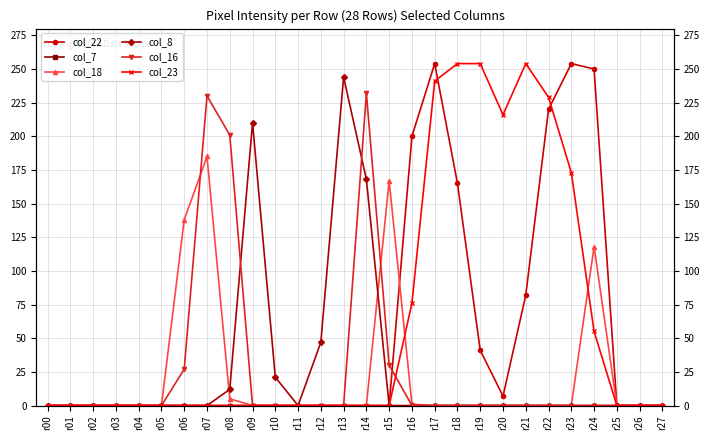

Reading left to right, extract all data points from this chart.

col_22: r00=0	r01=0	r02=0	r03=0	r04=0	r05=0	r06=0	r07=0	r08=0	r09=0	r10=0	r11=0	r12=0	r13=0	r14=0	r15=0	r16=200	r17=254	r18=165	r19=41	r20=7	r21=82	r22=220	r23=254	r24=250	r25=0	r26=0	r27=0
col_7: r00=0	r01=0	r02=0	r03=0	r04=0	r05=0	r06=0	r07=0	r08=0	r09=0	r10=0	r11=0	r12=0	r13=0	r14=0	r15=0	r16=0	r17=0	r18=0	r19=0	r20=0	r21=0	r22=0	r23=0	r24=0	r25=0	r26=0	r27=0
col_18: r00=0	r01=0	r02=0	r03=0	r04=0	r05=0	r06=138	r07=185	r08=5	r09=0	r10=0	r11=0	r12=0	r13=0	r14=0	r15=167	r16=1	r17=0	r18=0	r19=0	r20=0	r21=0	r22=0	r23=0	r24=118	r25=0	r26=0	r27=0
col_8: r00=0	r01=0	r02=0	r03=0	r04=0	r05=0	r06=0	r07=0	r08=12	r09=210	r10=21	r11=0	r12=47	r13=244	r14=168	r15=0	r16=0	r17=0	r18=0	r19=0	r20=0	r21=0	r22=0	r23=0	r24=0	r25=0	r26=0	r27=0
col_16: r00=0	r01=0	r02=0	r03=0	r04=0	r05=0	r06=27	r07=230	r08=201	r09=0	r10=0	r11=0	r12=0	r13=0	r14=232	r15=30	r16=0	r17=0	r18=0	r19=0	r20=0	r21=0	r22=0	r23=0	r24=0	r25=0	r26=0	r27=0
col_23: r00=0	r01=0	r02=0	r03=0	r04=0	r05=0	r06=0	r07=0	r08=0	r09=0	r10=0	r11=0	r12=0	r13=0	r14=0	r15=0	r16=76	r17=241	r18=254	r19=254	r20=216	r21=254	r22=229	r23=173	r24=55	r25=0	r26=0	r27=0